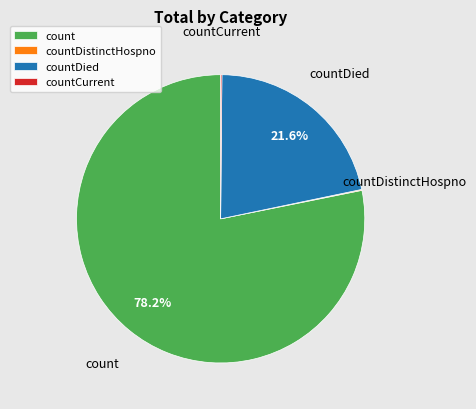

What portion of the pie excludes countDied?

78.4%